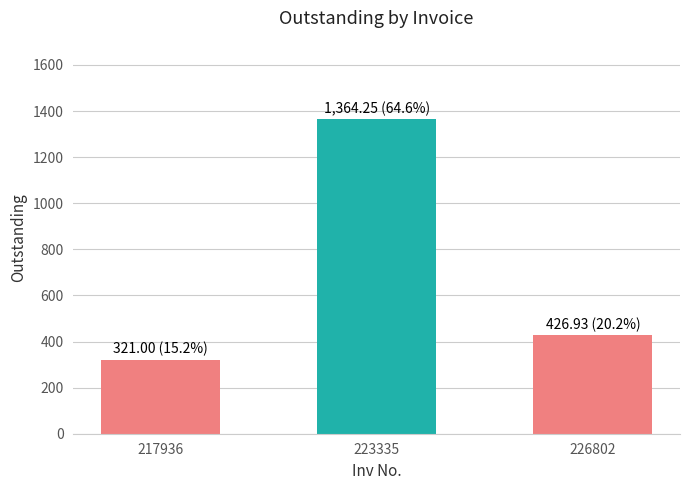

The chart shows a value of 321.0 at 217936. True or false?

True